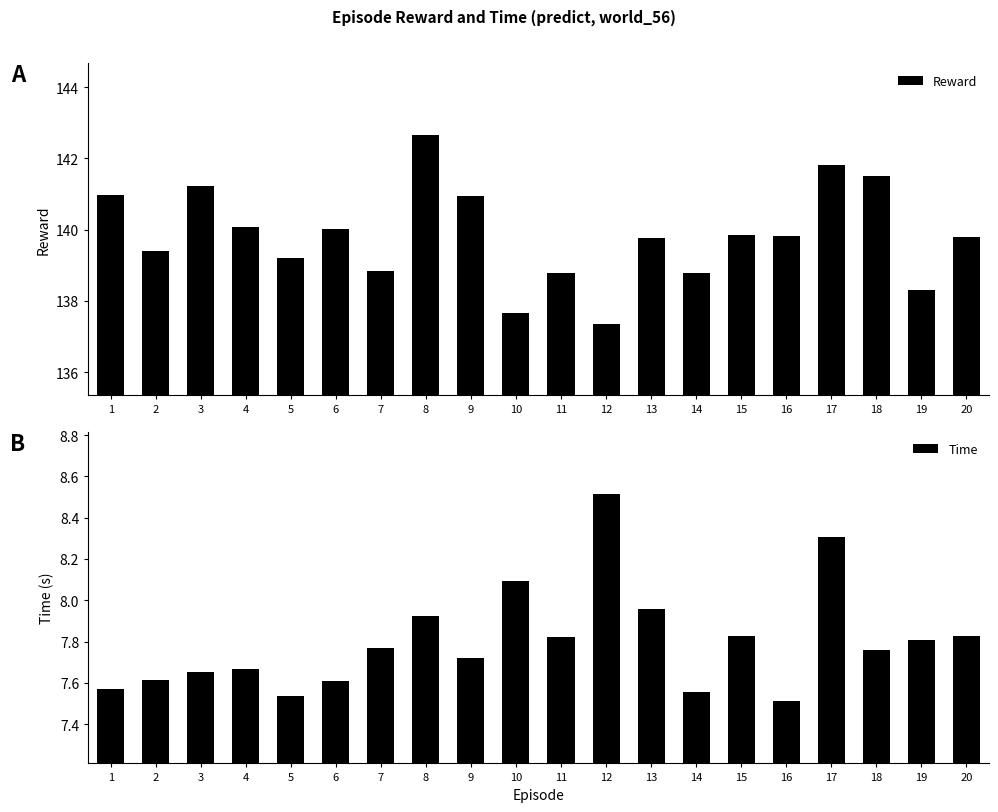

Which category has the highest value in the Time series?

12